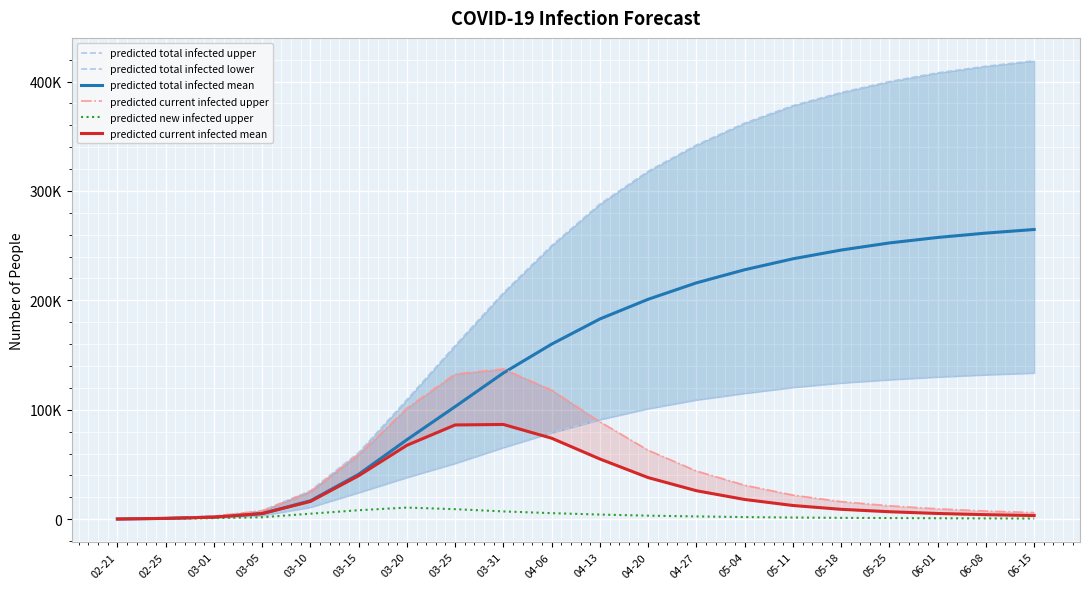

How many data points in predicted new infected upper are less than 1900?

10